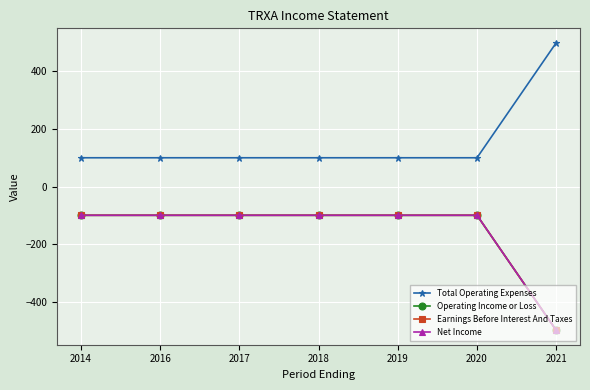

True or false: Earnings Before Interest And Taxes and Net Income cross at least once.

False